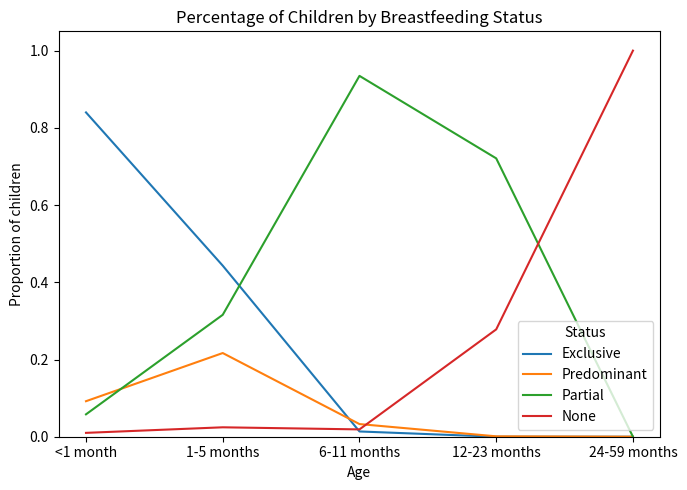

Which series ends up on top after the final intersection of None and Predominant?

None